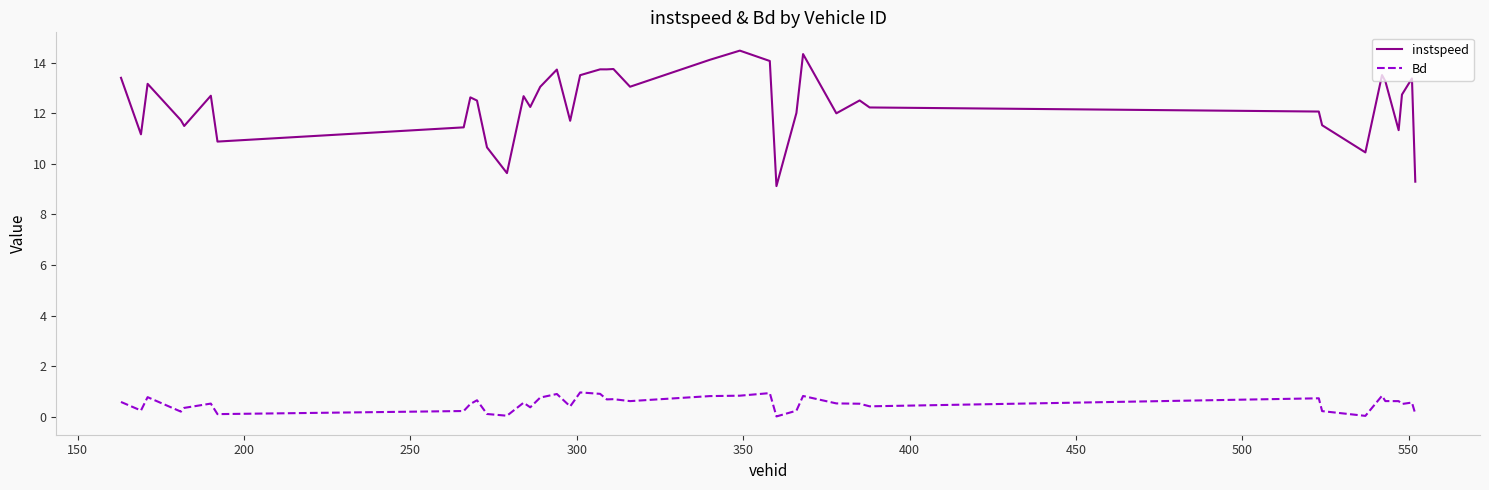

True or false: Bd and instspeed cross at least once.

False